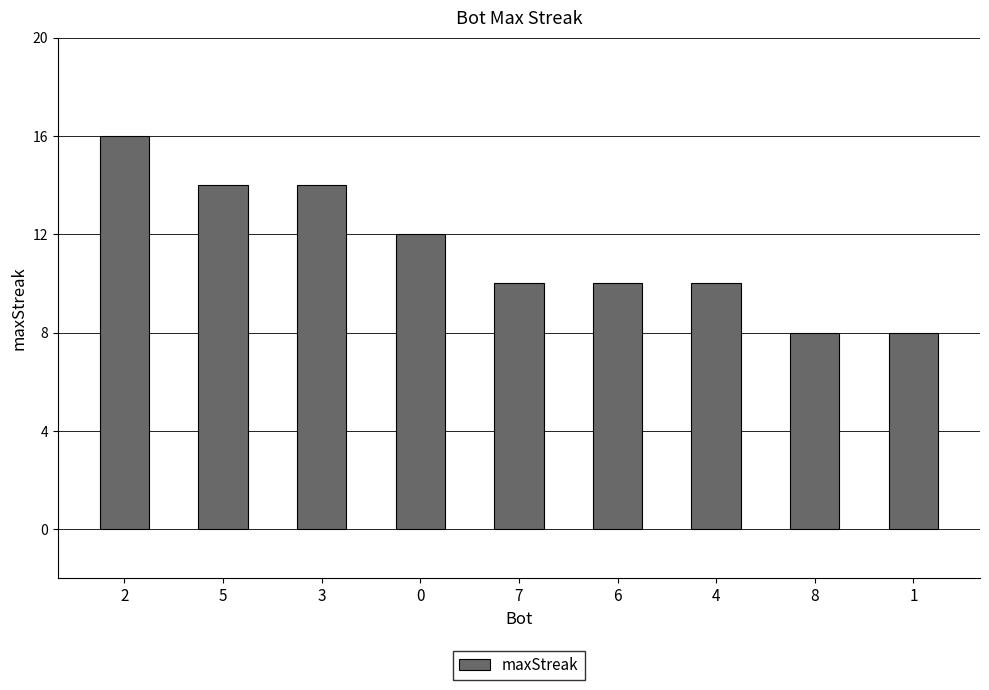

What is the difference between the maximum and second lowest values?

8